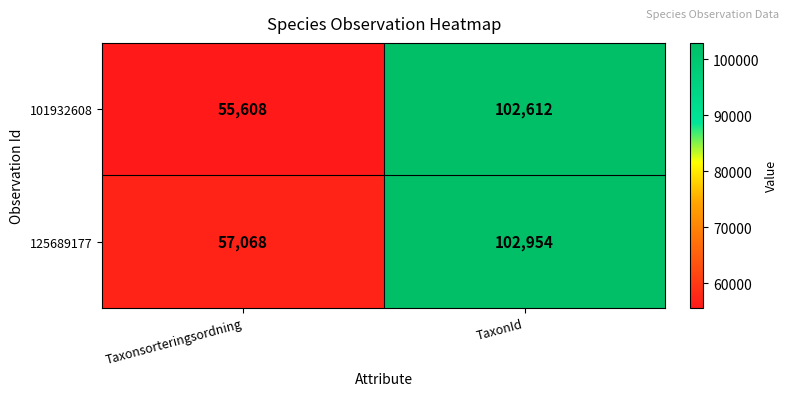

How many data points does each series have?

2